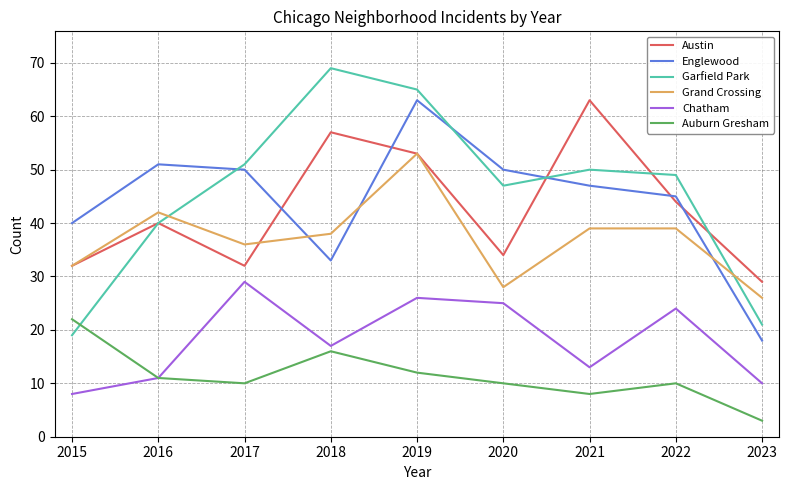

Which series has the largest range (max minus min)?

Garfield Park